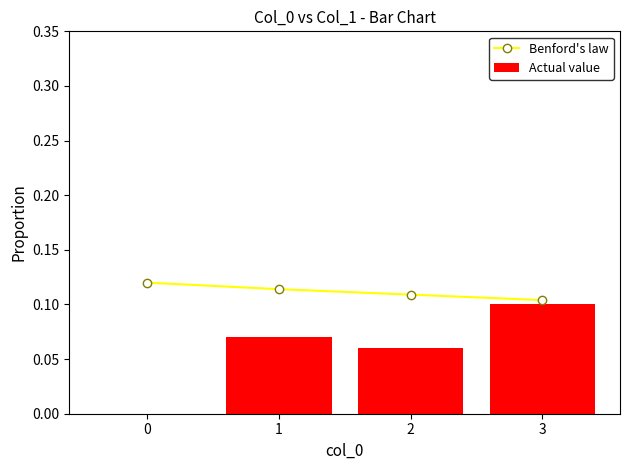

What is the sum of the Actual value values at 2 and 1?

0.1